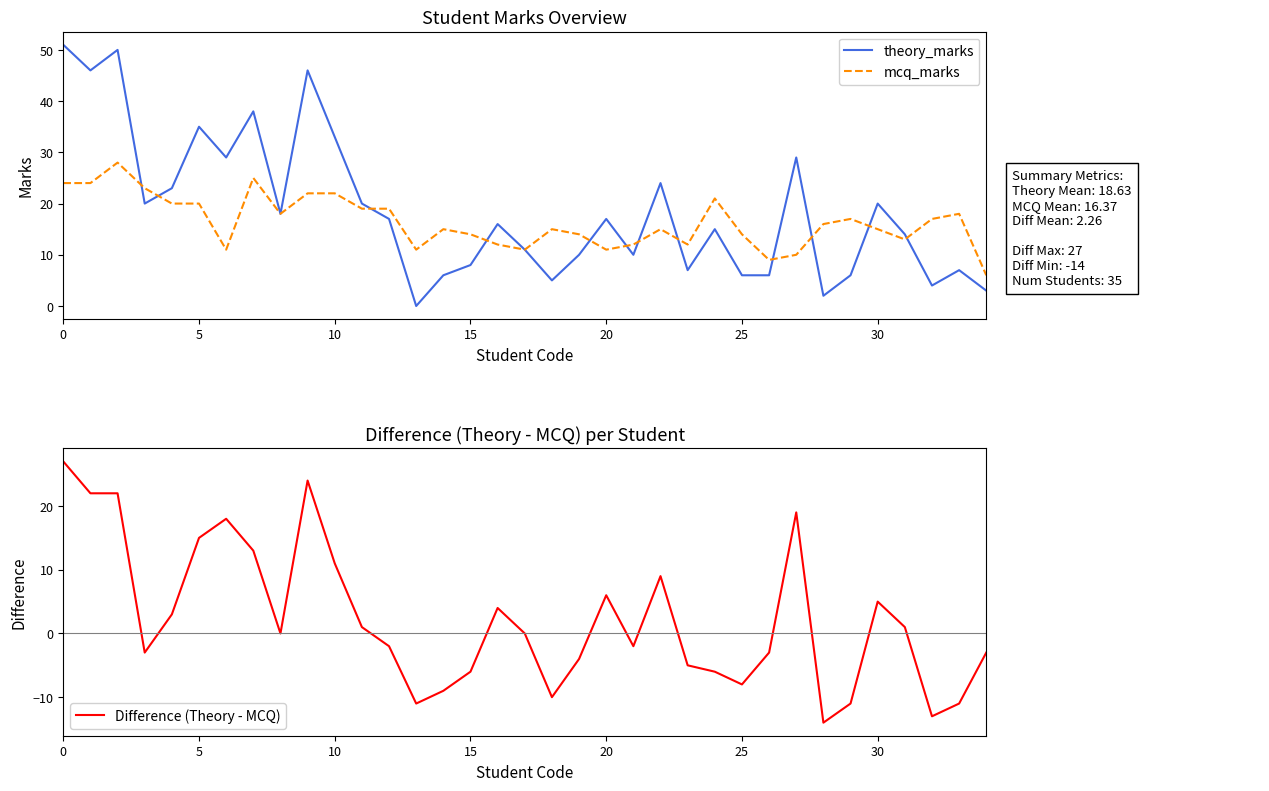

Reading left to right, transcribe all the data shown in this chart.

theory_marks: 51	46	50	20	23	35	29	38	18	46	33	20	17	0	6	8	16	11	5	10	17	10	24	7	15	6	6	29	2	6	20	14	4	7	3
mcq_marks: 24	24	28	23	20	20	11	25	18	22	22	19	19	11	15	14	12	11	15	14	11	12	15	12	21	14	9	10	16	17	15	13	17	18	6
Difference (Theory - MCQ): 27	22	22	-3	3	15	18	13	0	24	11	1	-2	-11	-9	-6	4	0	-10	-4	6	-2	9	-5	-6	-8	-3	19	-14	-11	5	1	-13	-11	-3